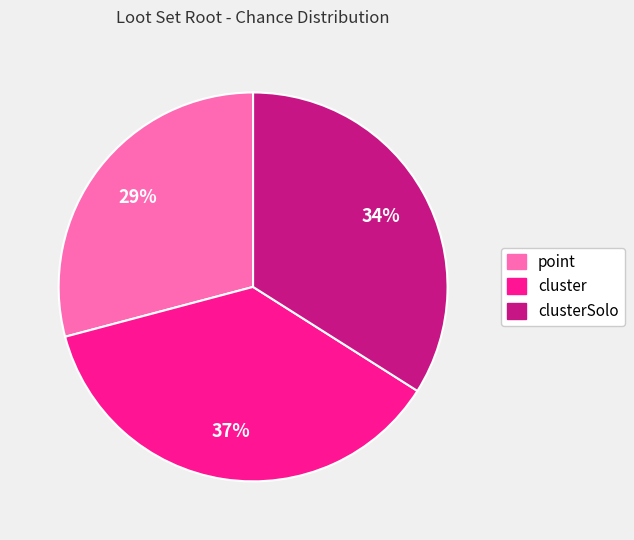

How many slices are in this pie chart?

3